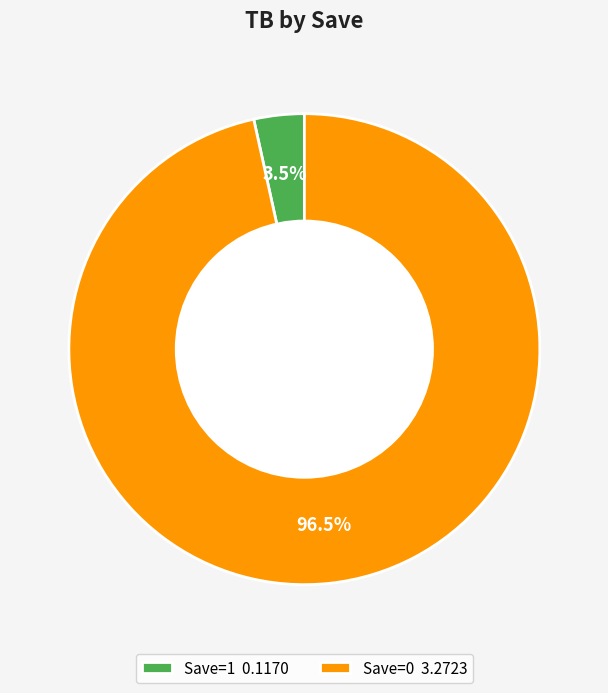

Which slice is the largest?

Save=0 3.2723